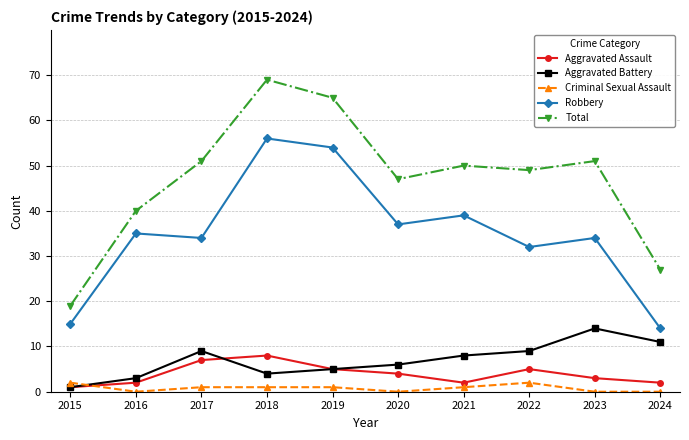

What is the difference between the second highest and minimum values in the Aggravated Assault series?

6